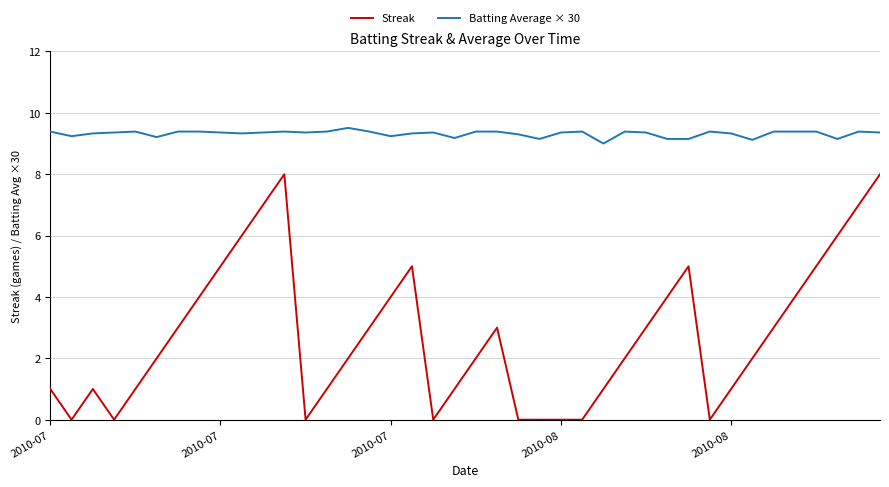

What is the difference between the maximum and minimum values in the Streak series?

8.0